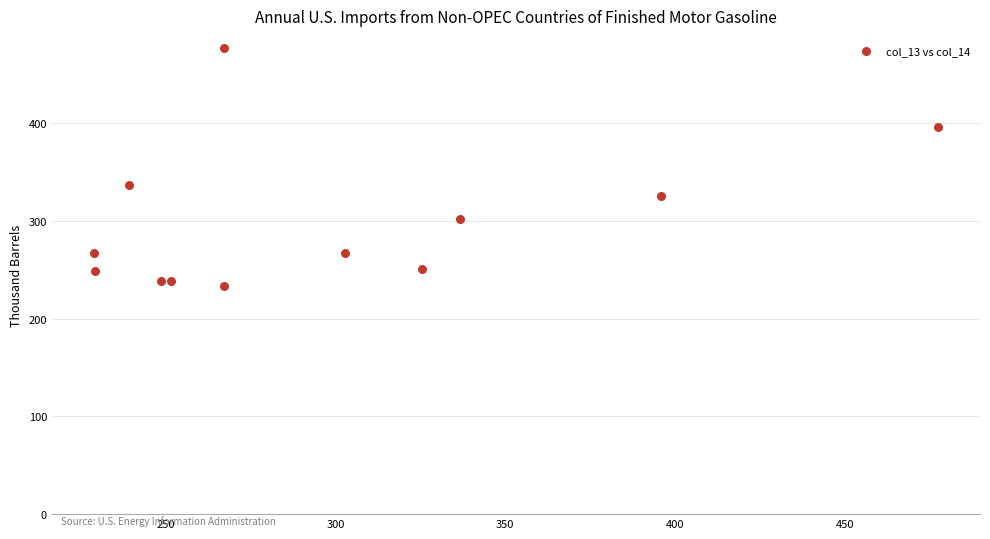

What Y value in the scatter plot is closest to 355?

336.7